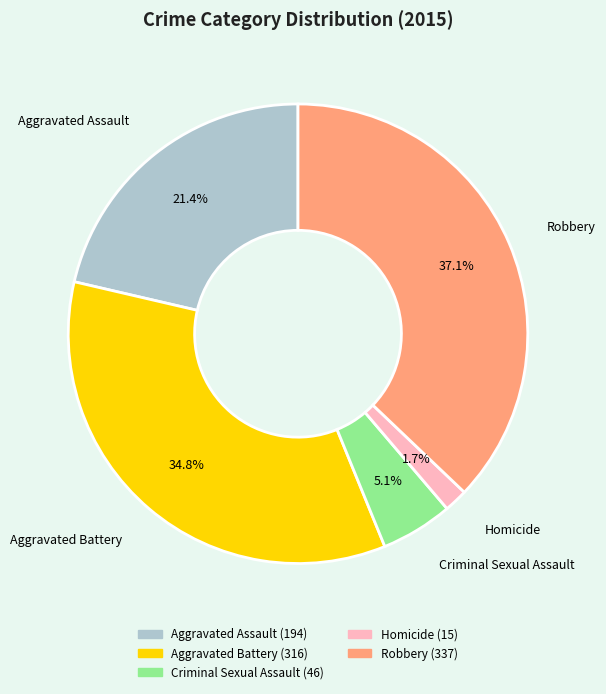

Rank the categories by value from lowest to highest.

Homicide, Criminal Sexual Assault, Aggravated Assault, Aggravated Battery, Robbery